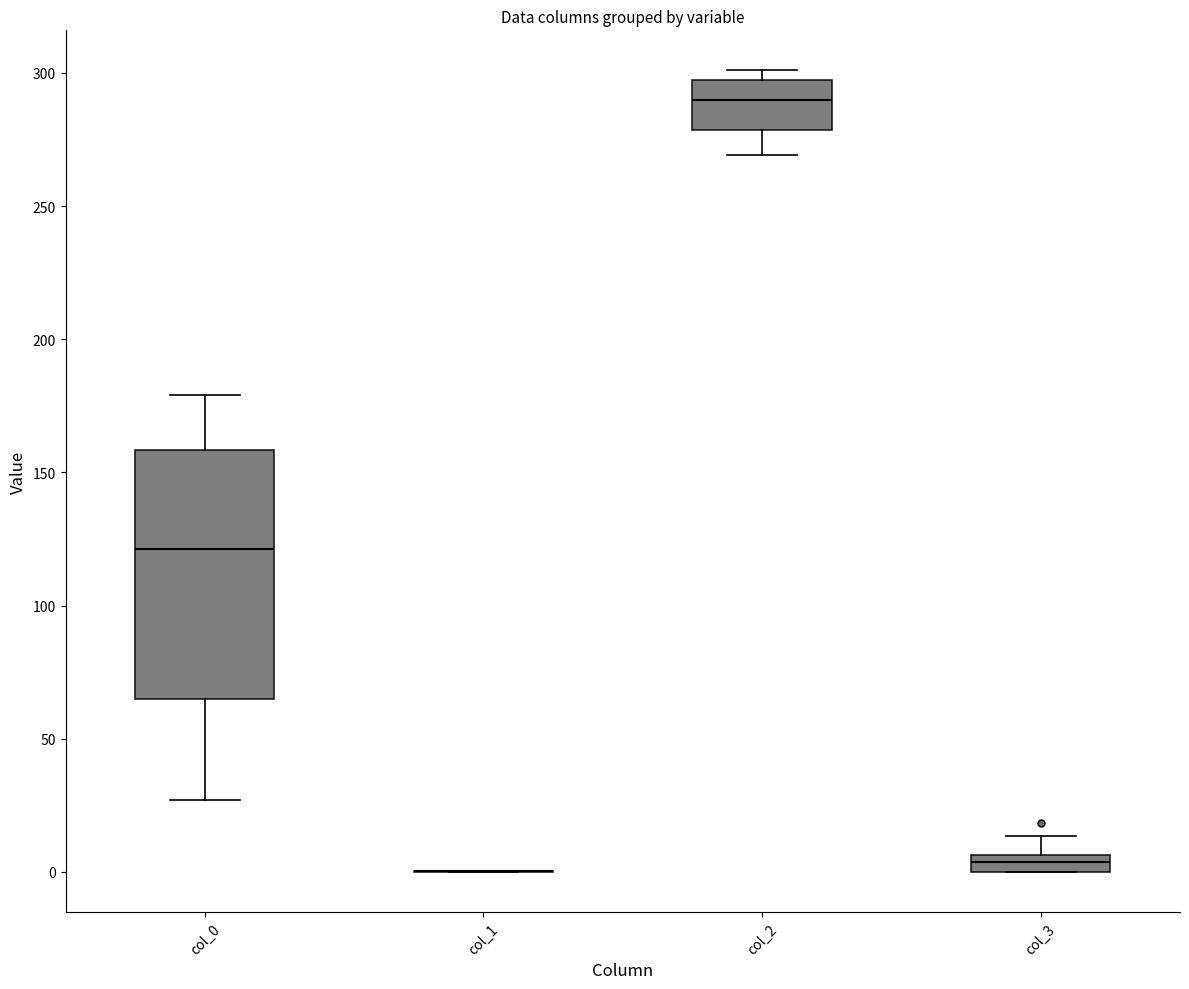

Where is the lower edge of the box for col_3 on the y-axis? The values are not printed on the chart, so give them approximately, as read against the axis.

0